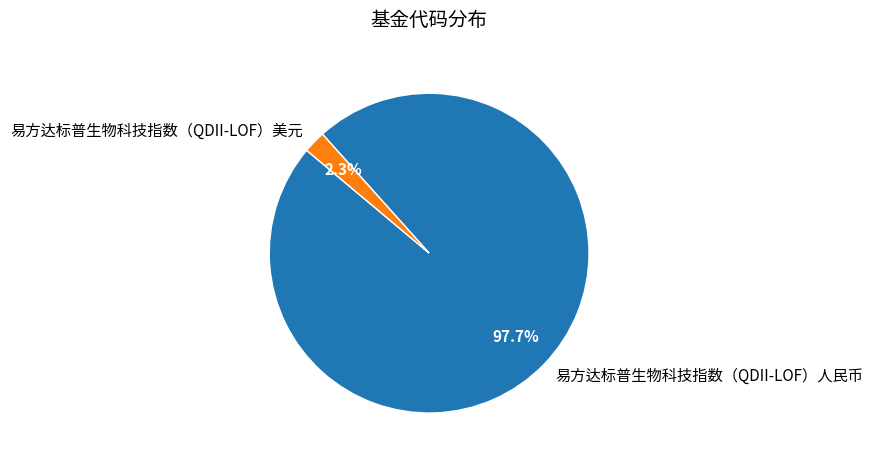

Count the number of slices in the pie.

2